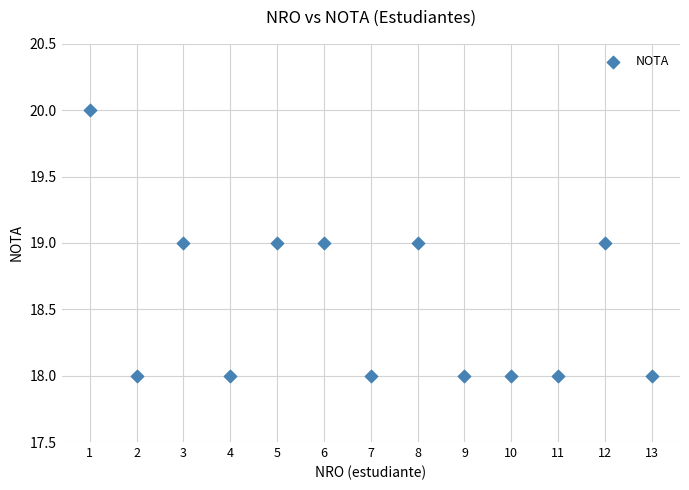

List the coordinates of all points as (Y, X) pairs, reading left to right.

(20, 1)  (18, 2)  (19, 3)  (18, 4)  (19, 5)  (19, 6)  (18, 7)  (19, 8)  (18, 9)  (18, 10)  (18, 11)  (19, 12)  (18, 13)